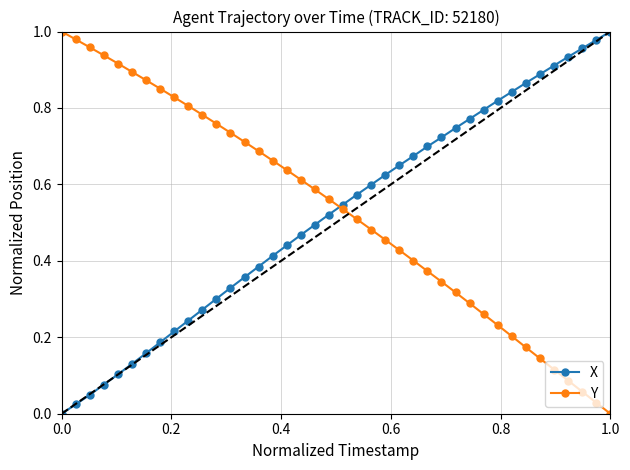

True or false: X has more than 0 interior local peaks.

False